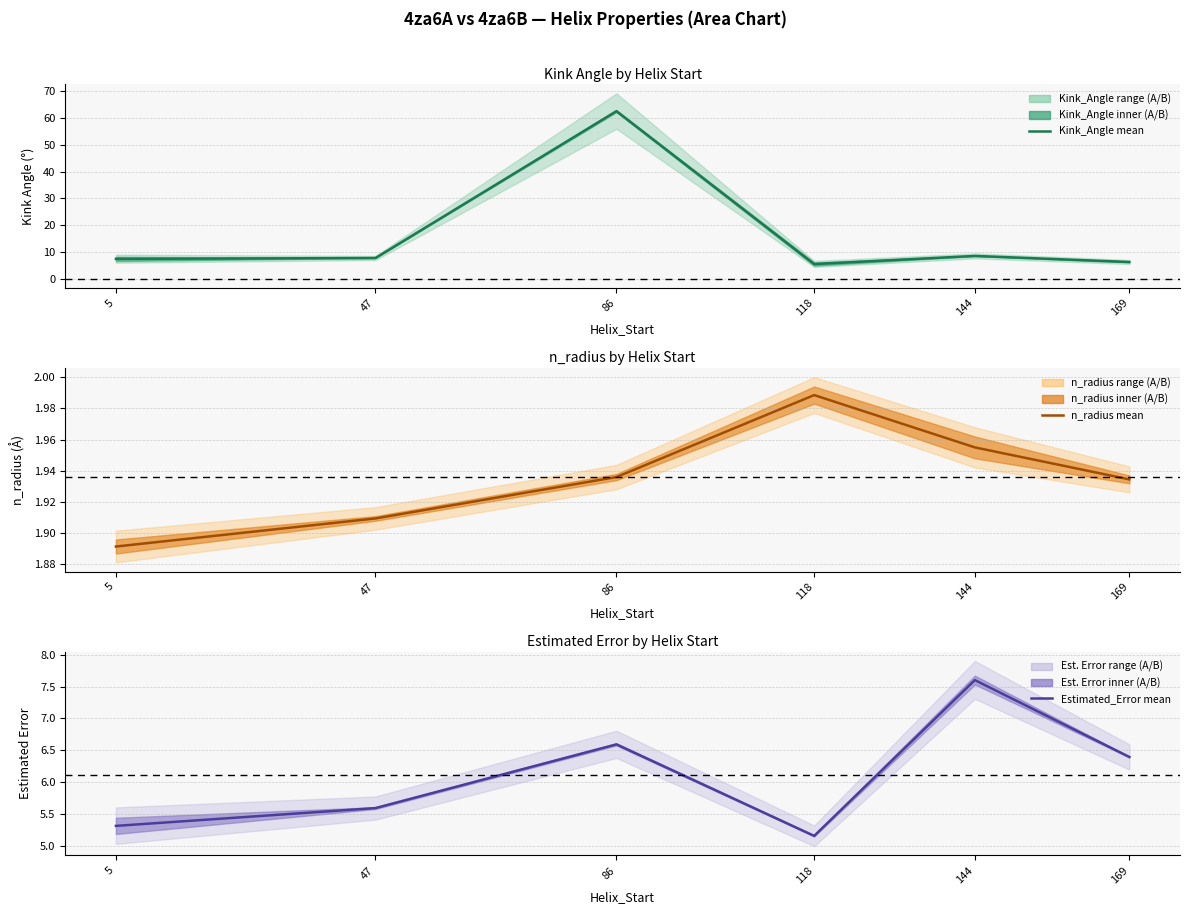

Reading left to right, extract all data points from this chart.

Kink_Angle (mean): 7.3	7.7	62.6	5.4	8.5	6.2
n_radius (mean): 1.9	1.9	1.9	2.0	2.0	1.9
Estimated_Error (mean): 5.3	5.6	6.6	5.2	7.6	6.4